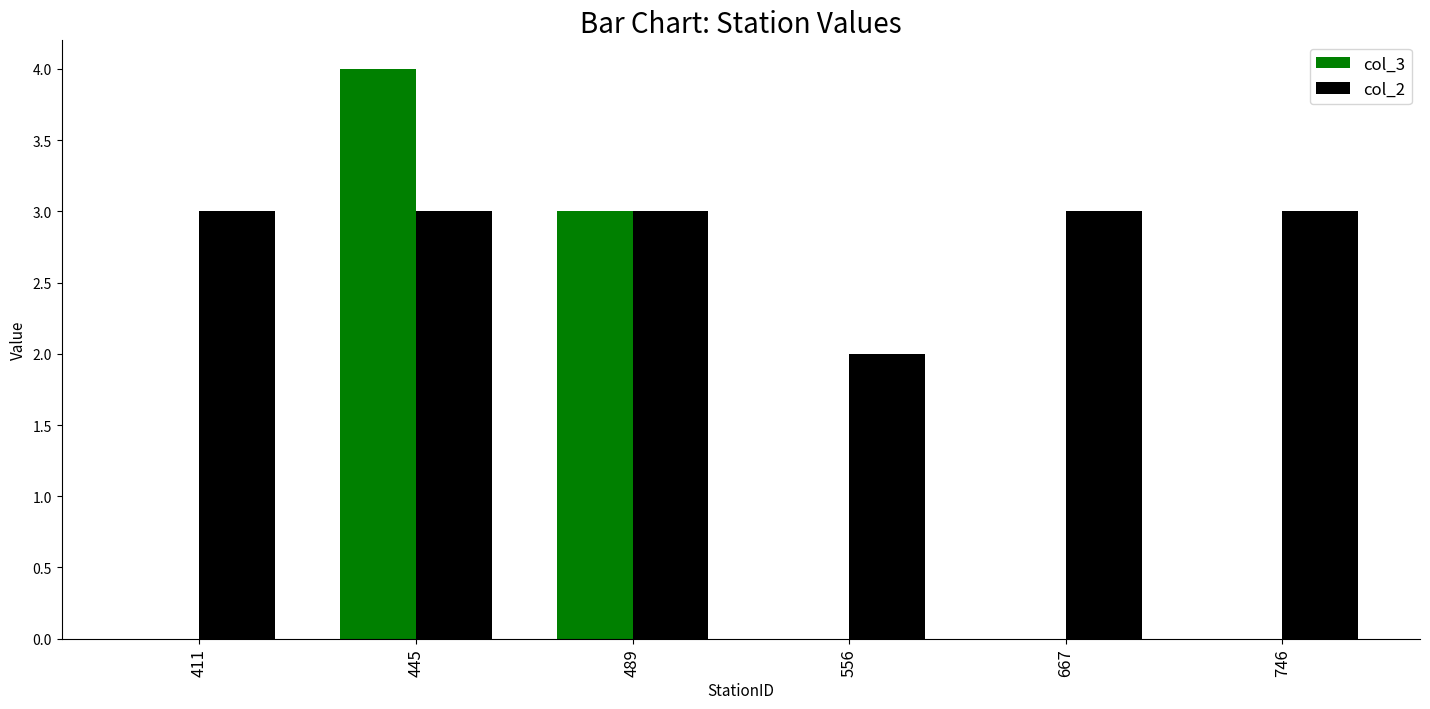

Is the value of col_2 at 746 greater than the value of col_3 at 746?

Yes